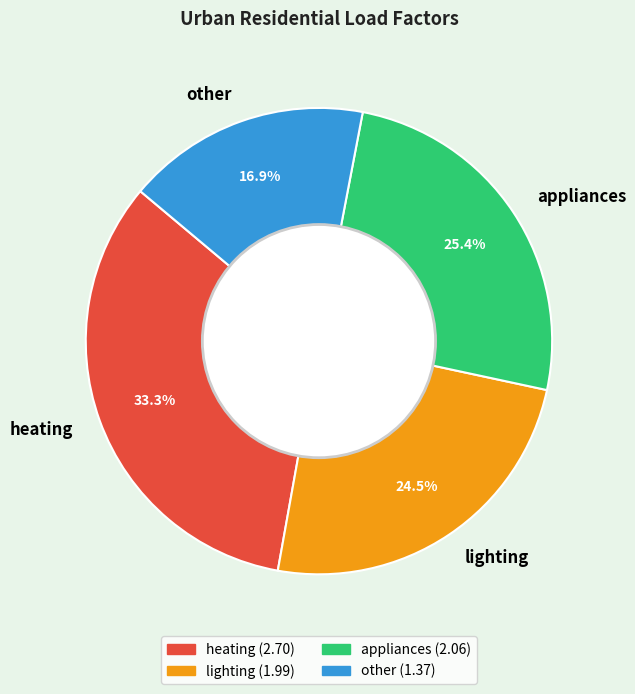

Does lighting represent more than half of the total?

No